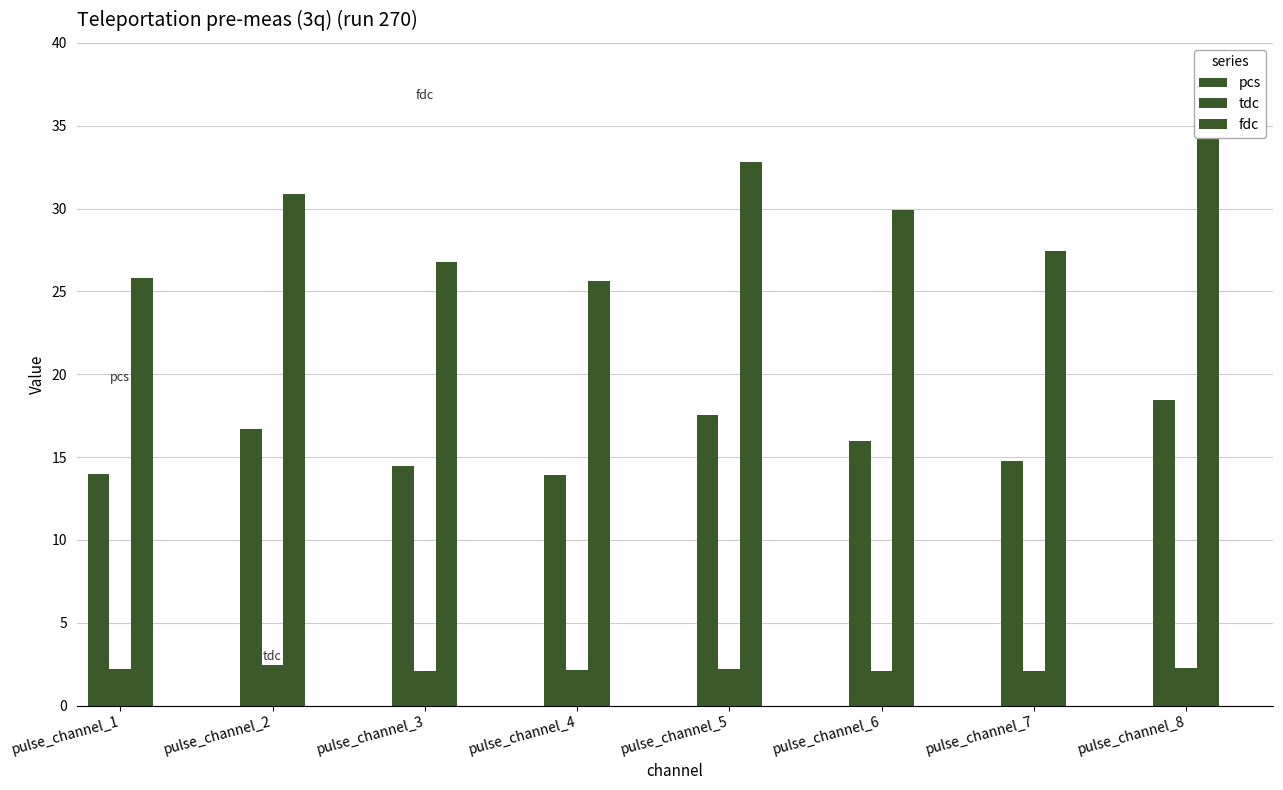

What is the average value of the tdc series?

2.2